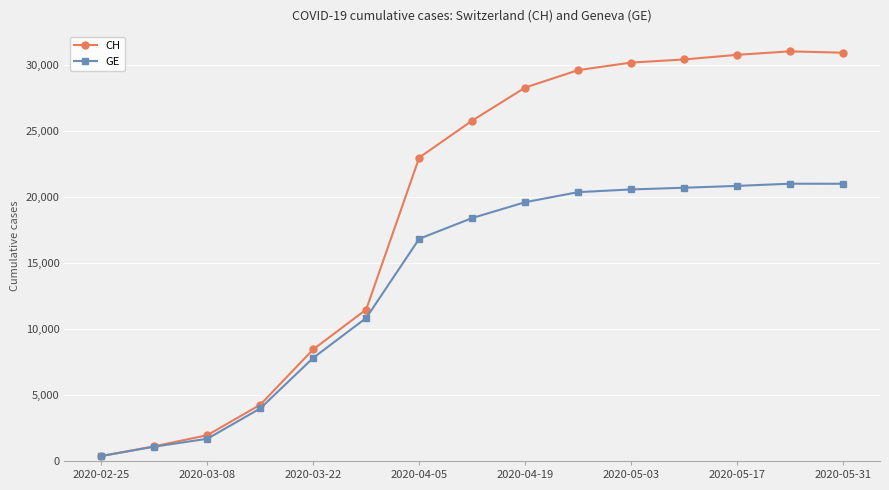

What is the highest value of the GE series?

20990